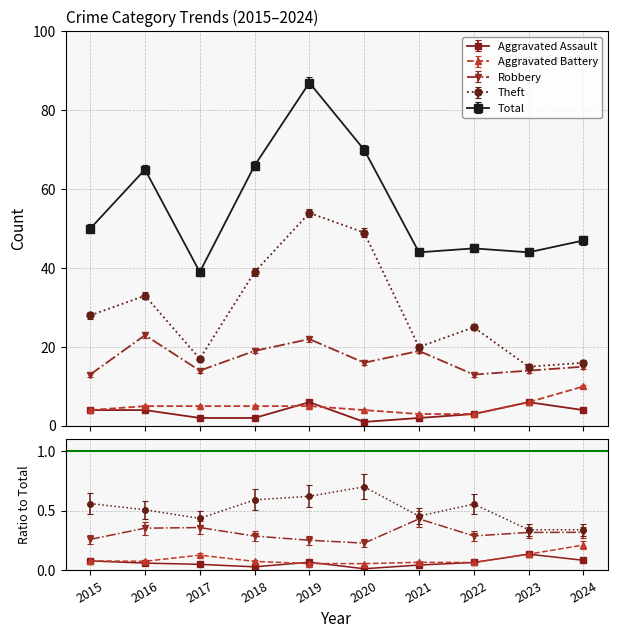

Which series has the widest spread of values?

Total